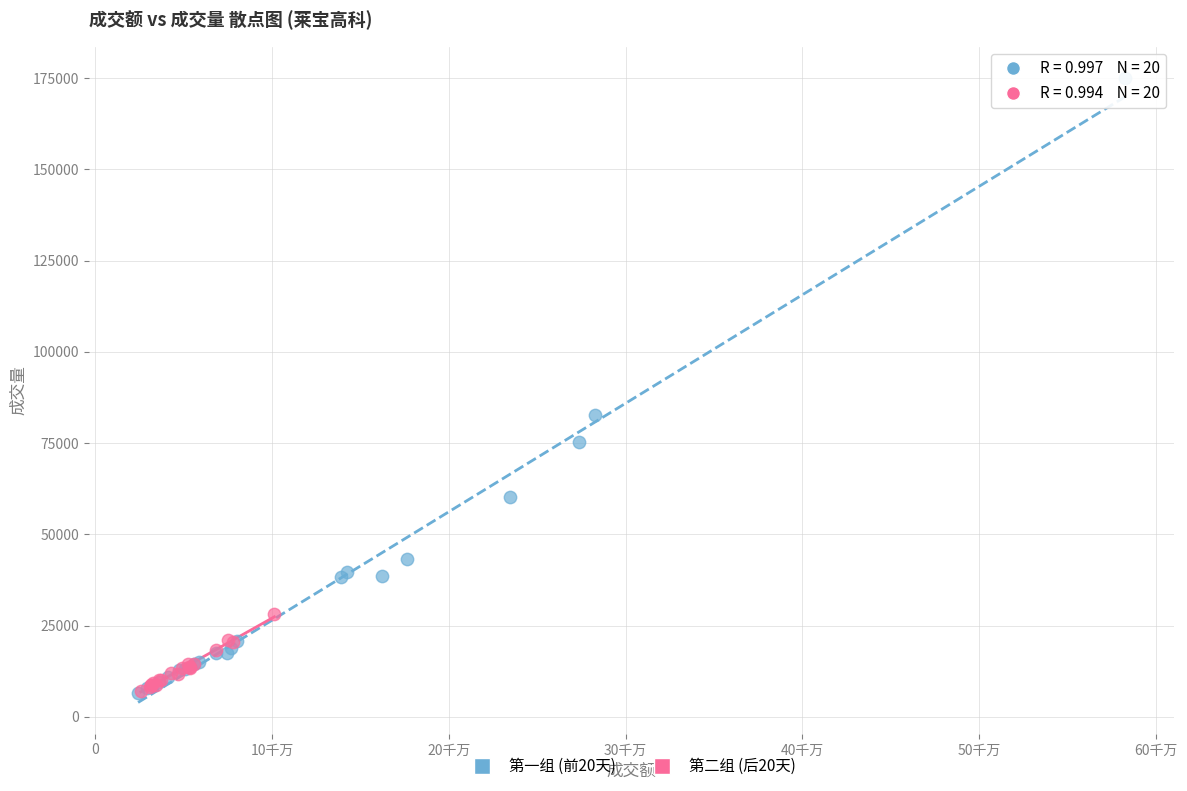

Which series has the largest Y range (max minus min)?

第一组 (前20天)